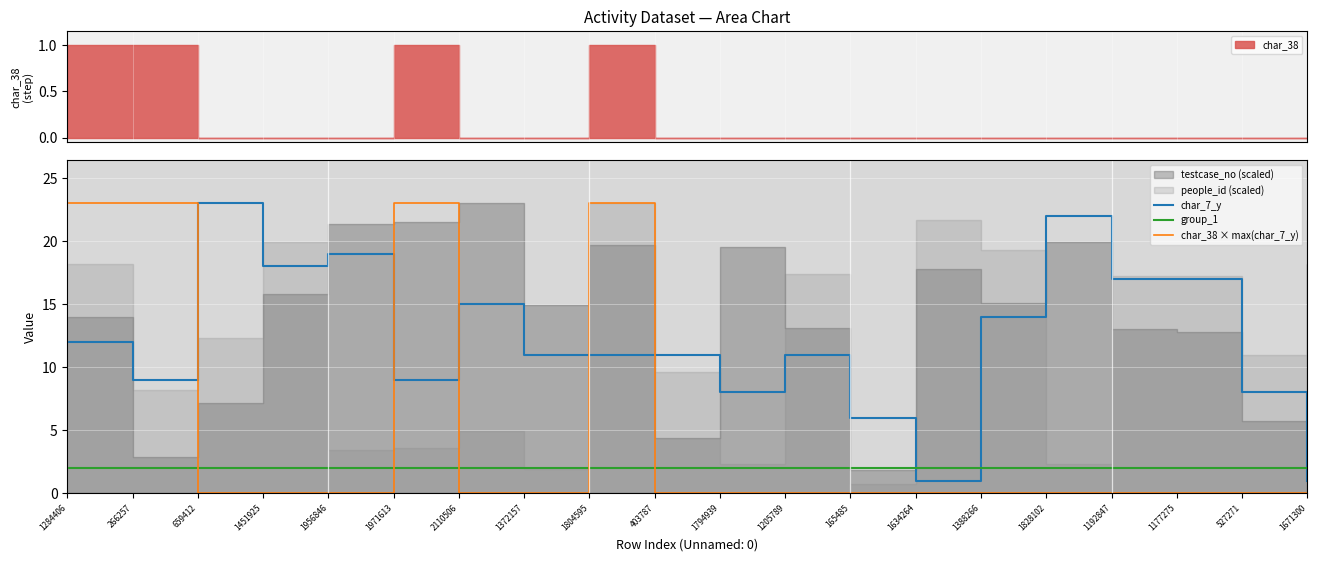

What is the label of the 9th point from the left?

1804595